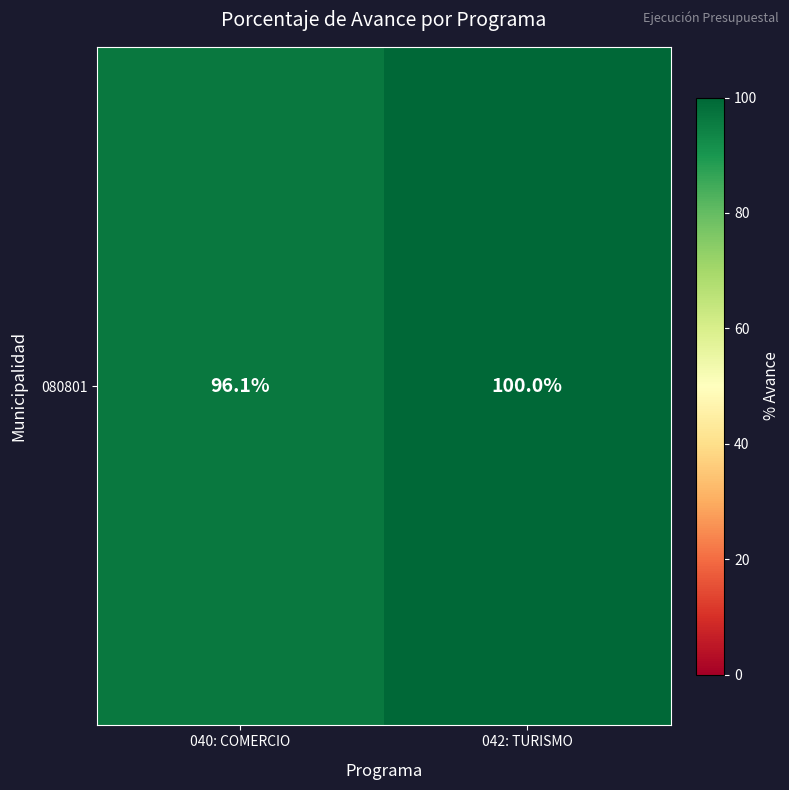

What is the sum of all values?

196.1